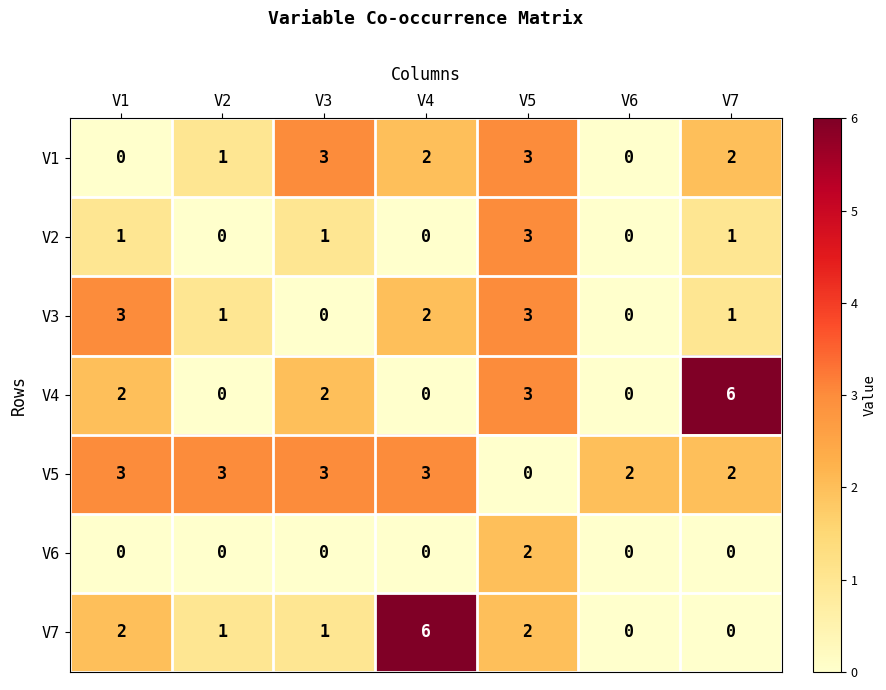

What is the sum of all V1 values?

11